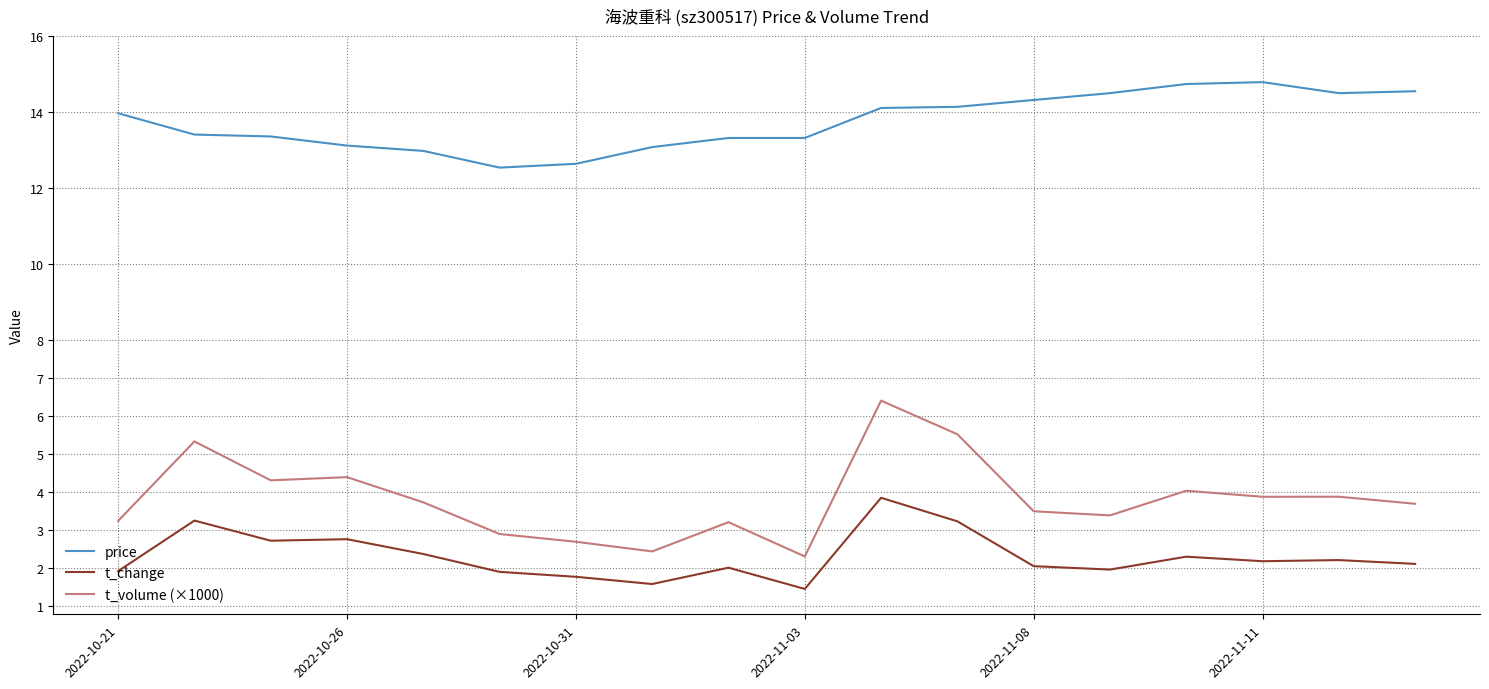

True or false: t_volume (×1000) and t_change intersect in this chart.

False